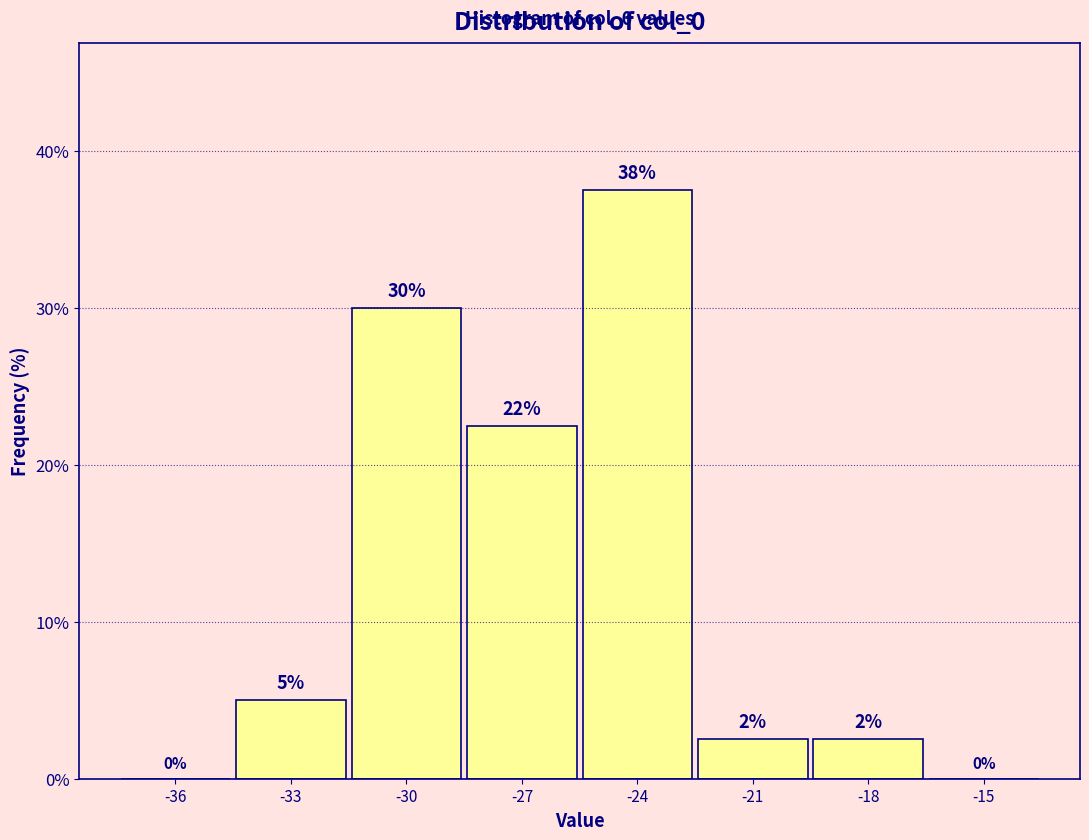

Read the value at -27.

22.5